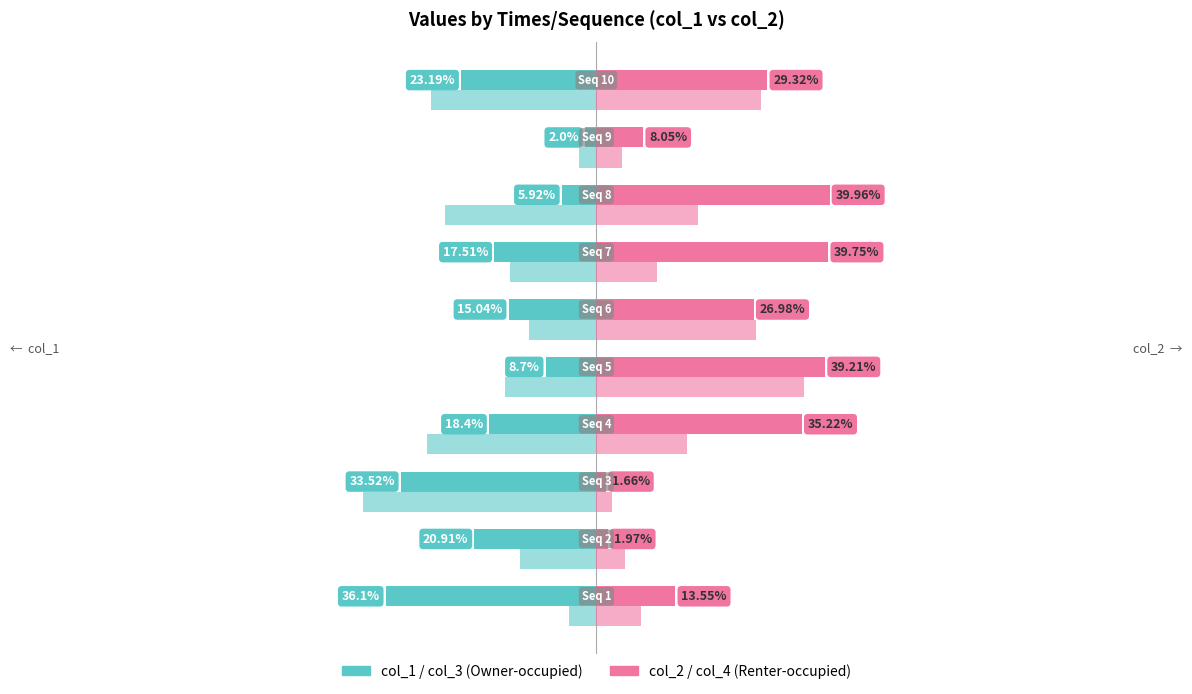

How many bars are there in each group?

4